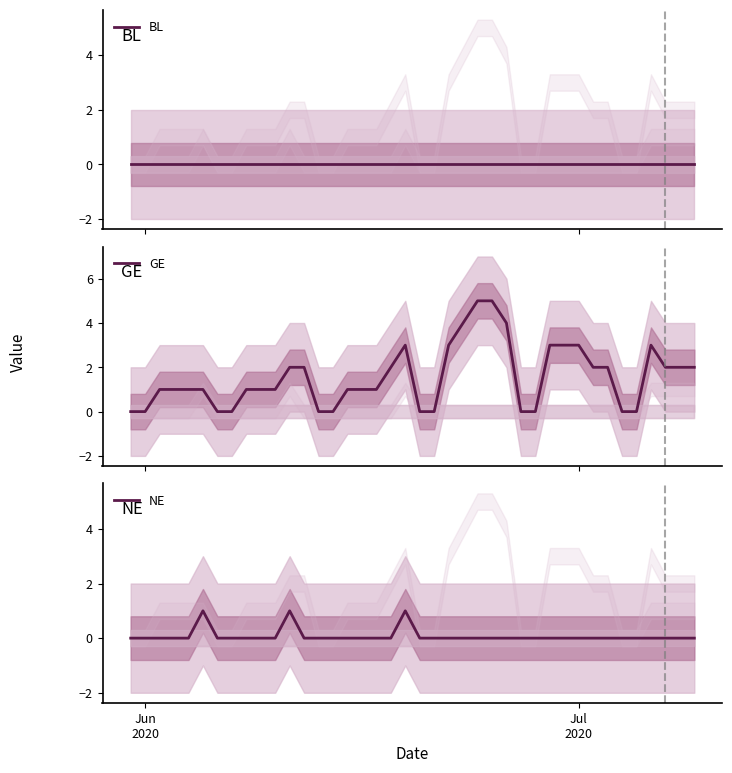

True or false: NE and GE intersect in this chart.

False